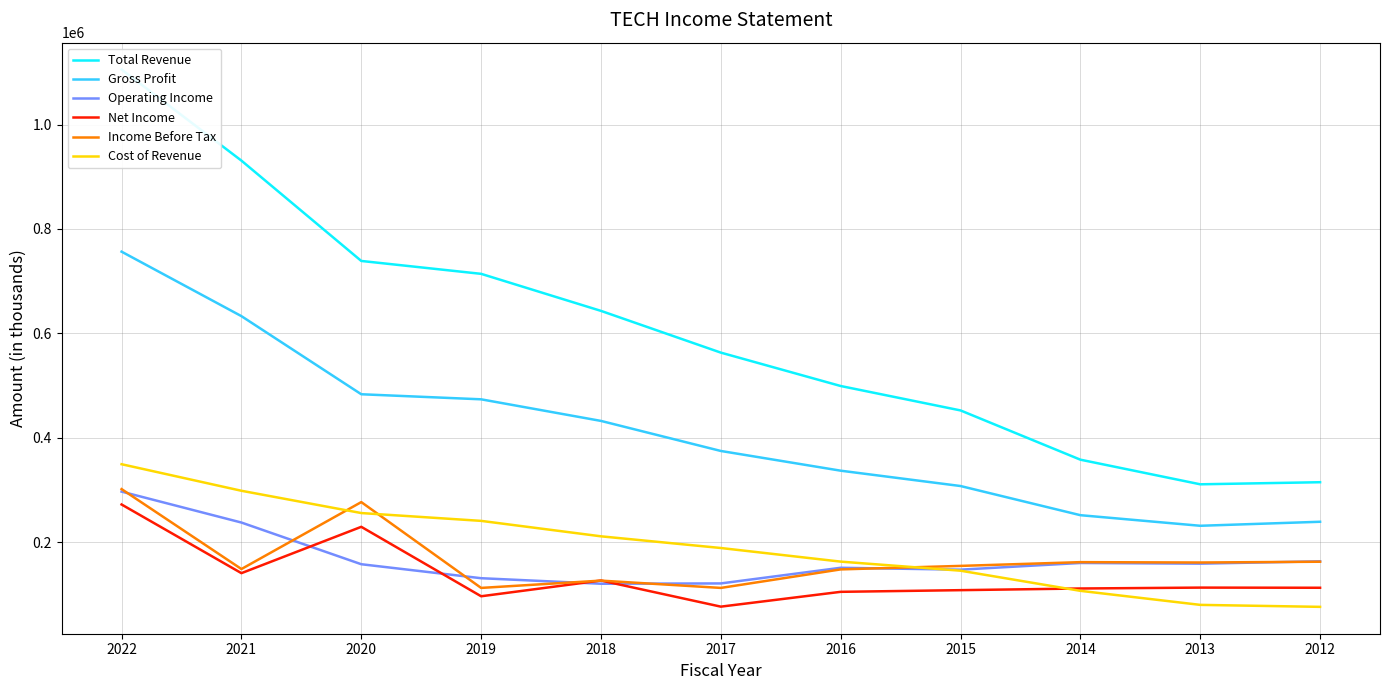

How many lines are shown in the chart?

6